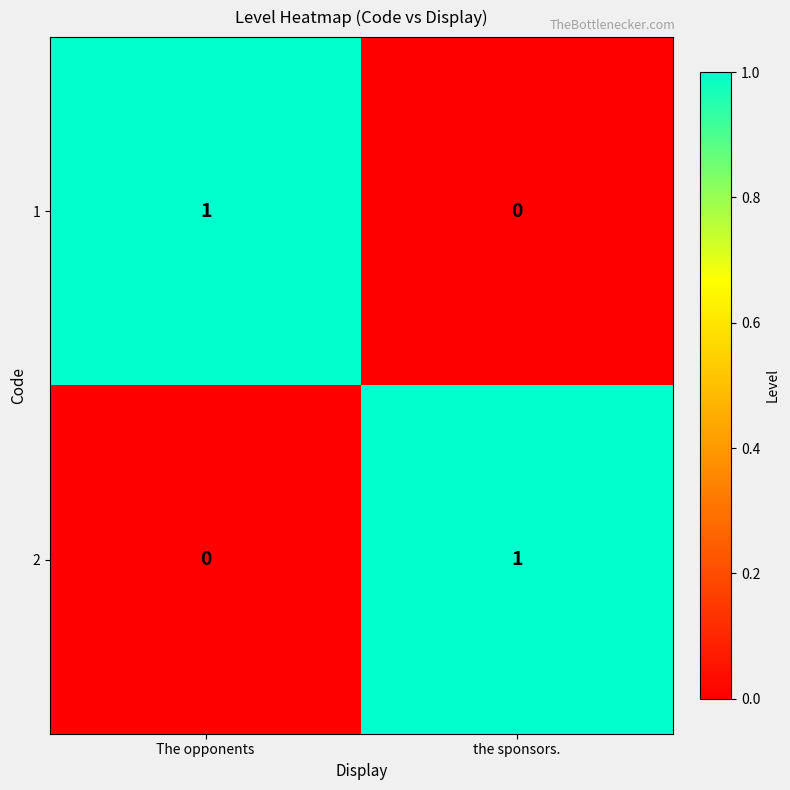

Rank the categories by 1 value from highest to lowest.

 The opponents , the sponsors.